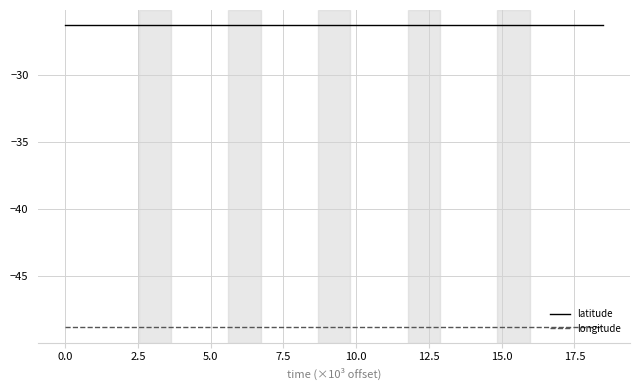

Which series has the largest total across all categories?

latitude